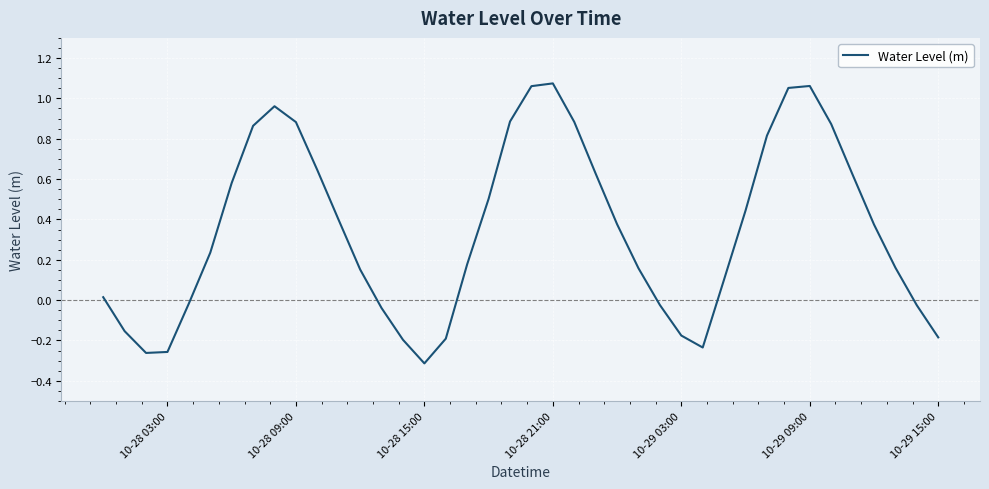

Count the number of categories in the chart.

40